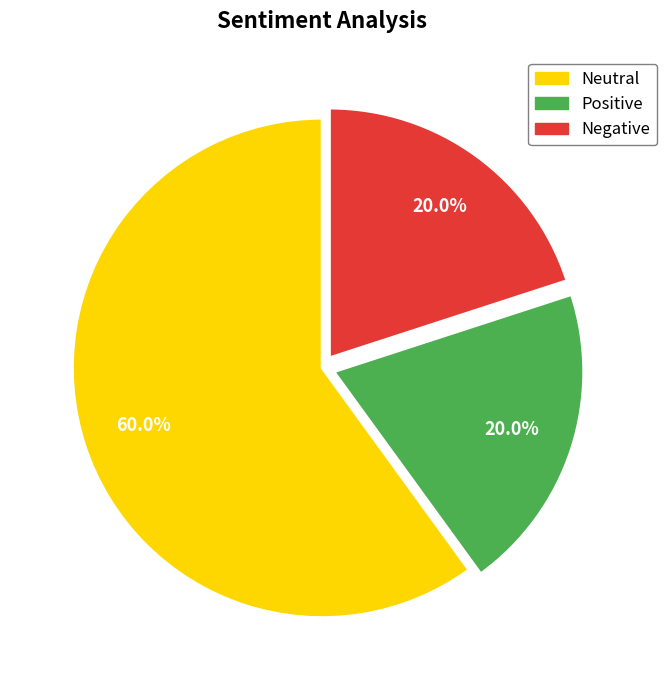

Is there a majority slice in this chart?

Yes